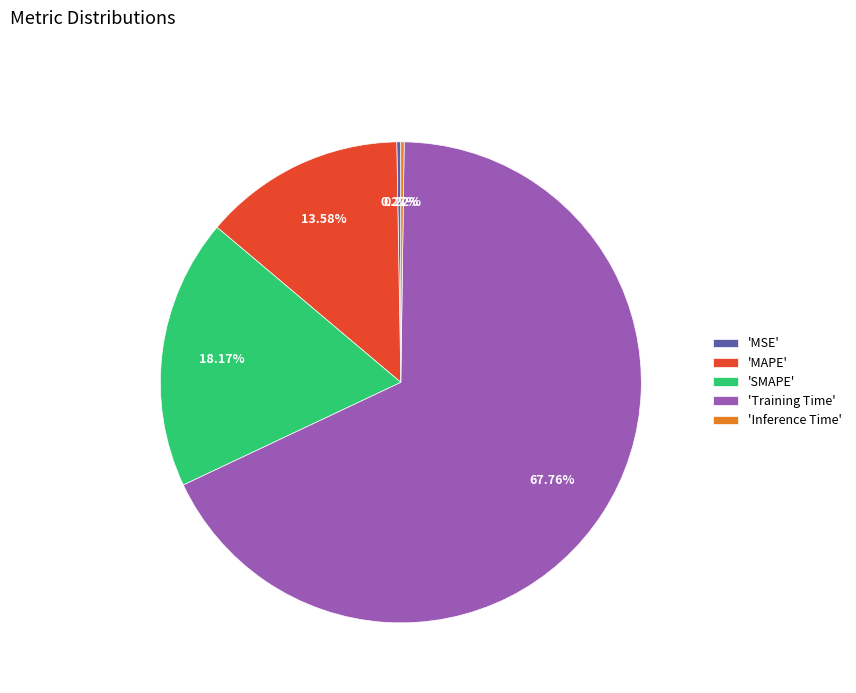

What is the majority slice?

'Training Time'